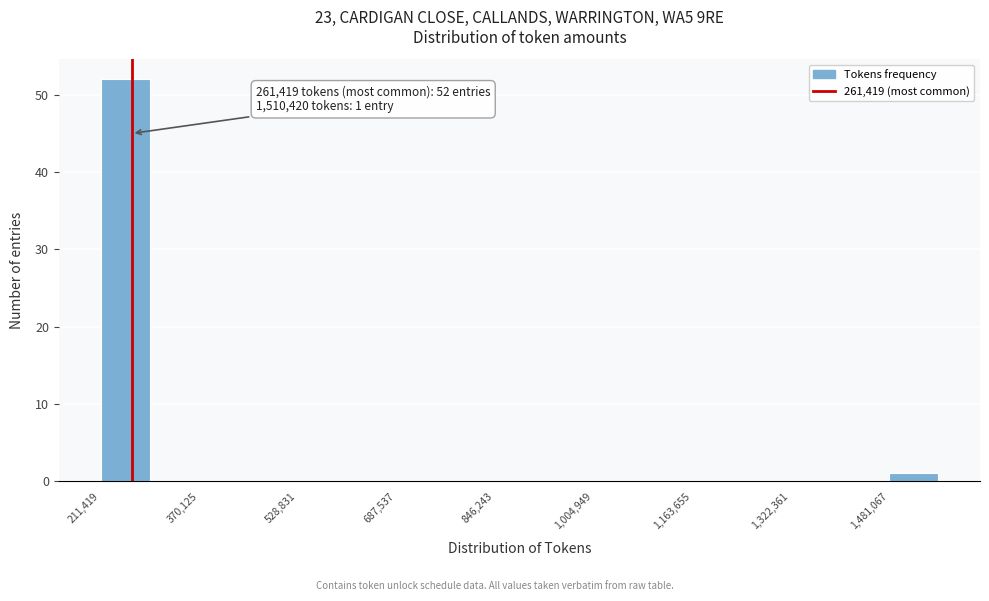

Read against the x-axis, roughly where is the centre of the tallest bar?

260000